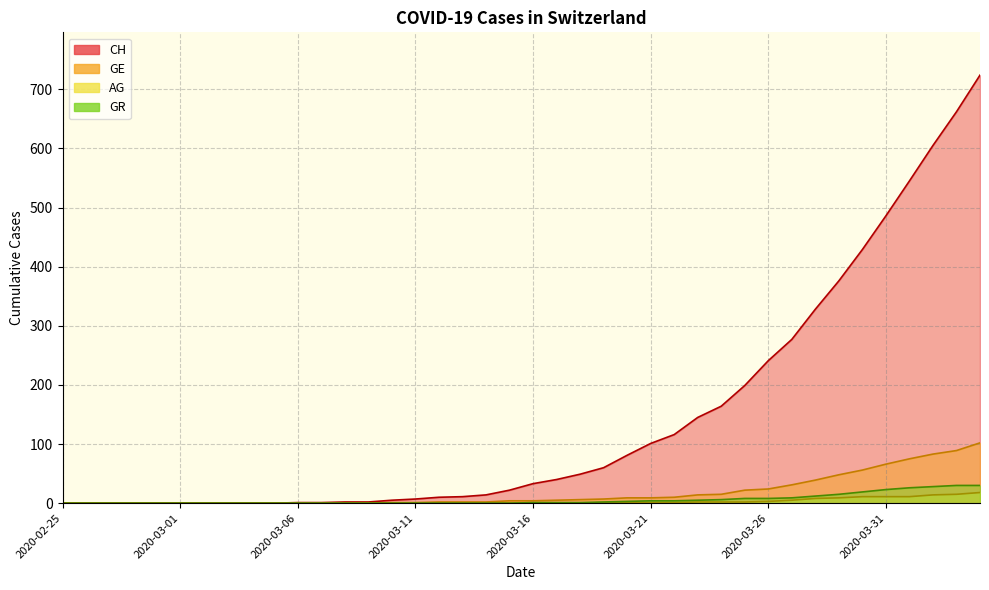

True or false: CH and AG cross at least once.

False